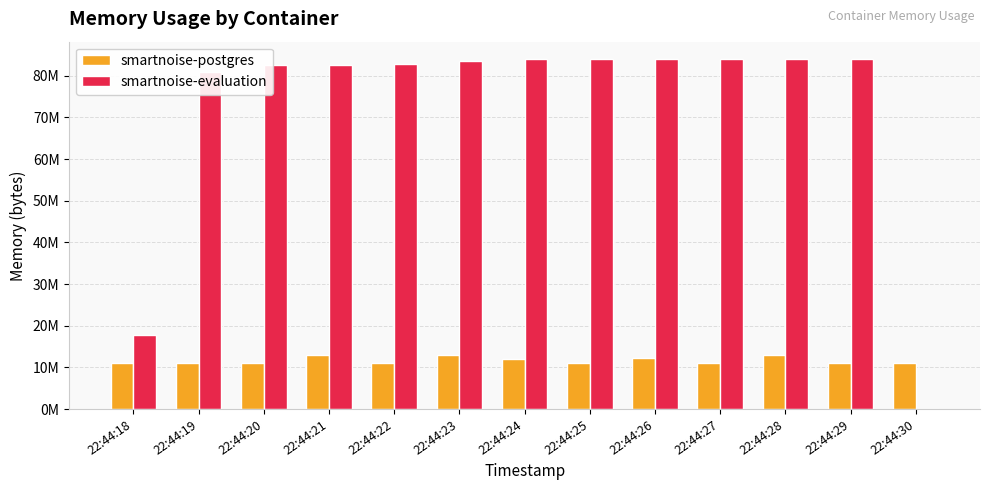

What are all the series names shown in the legend?

smartnoise-postgres, smartnoise-evaluation